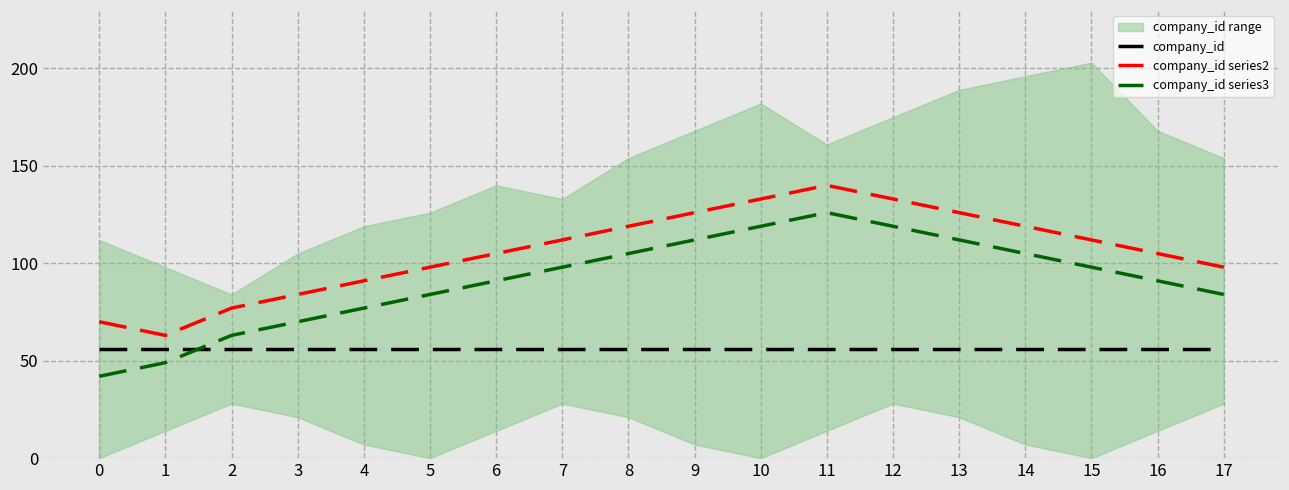

What are all the series names shown in the legend?

company_id, company_id series2, company_id series3